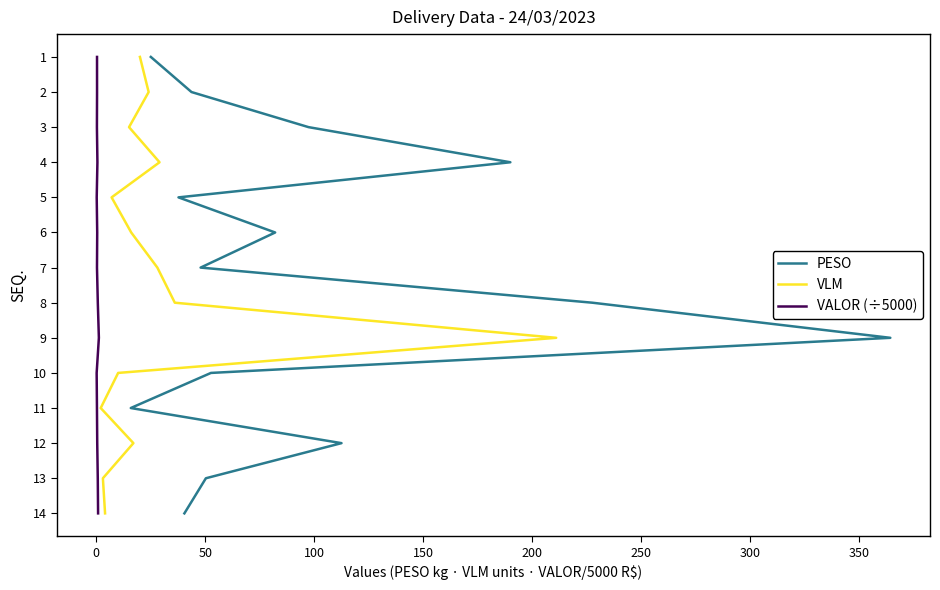

True or false: VALOR (÷5000) and VLM cross at least once.

False